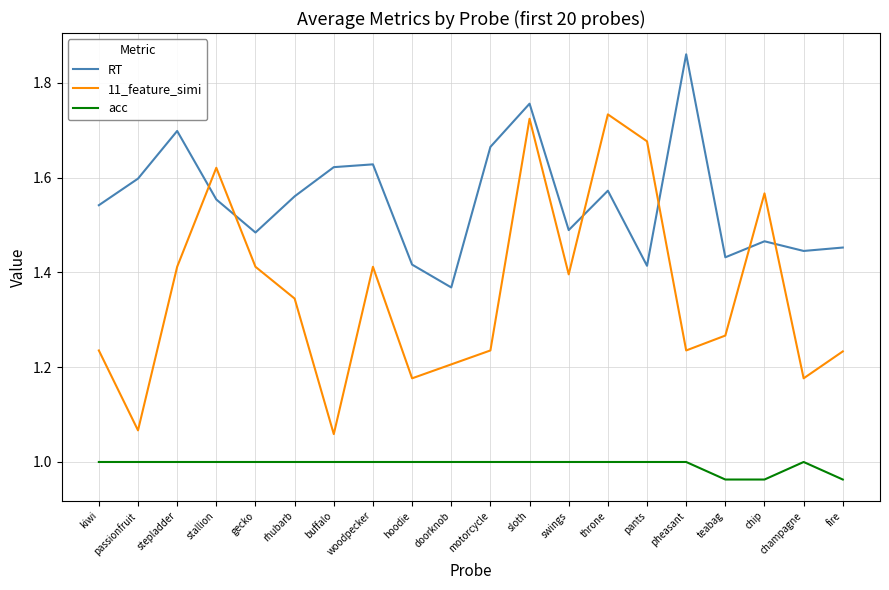

Which series has the largest total across all categories?

RT